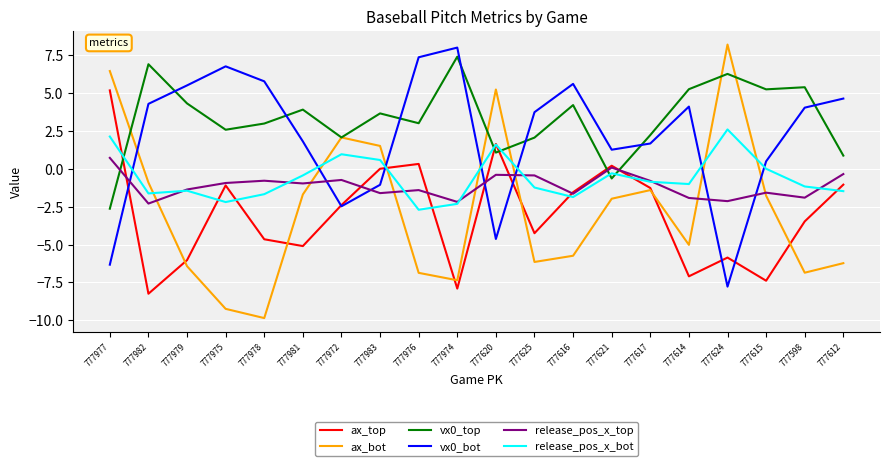

What is the minimum value for vx0_top?

-2.6